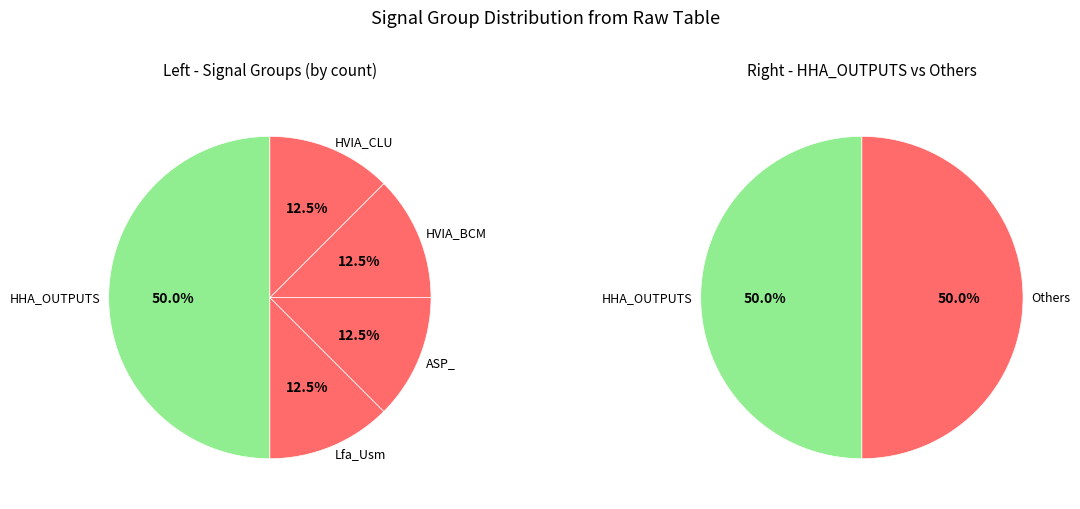

Which slice is the largest?

HHA_OUTPUTS